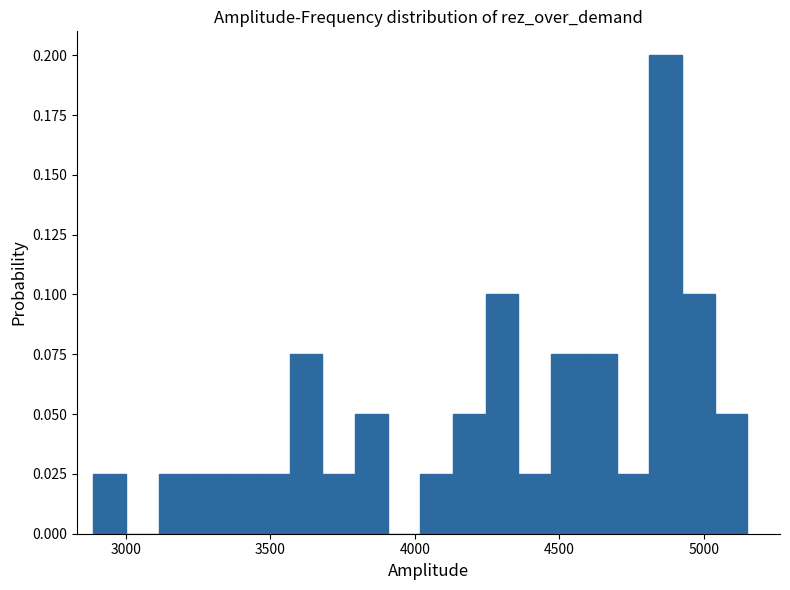

Around what value on the x-axis is the tallest bar? Give the approximate position of its centre, as read against the axis.

4850